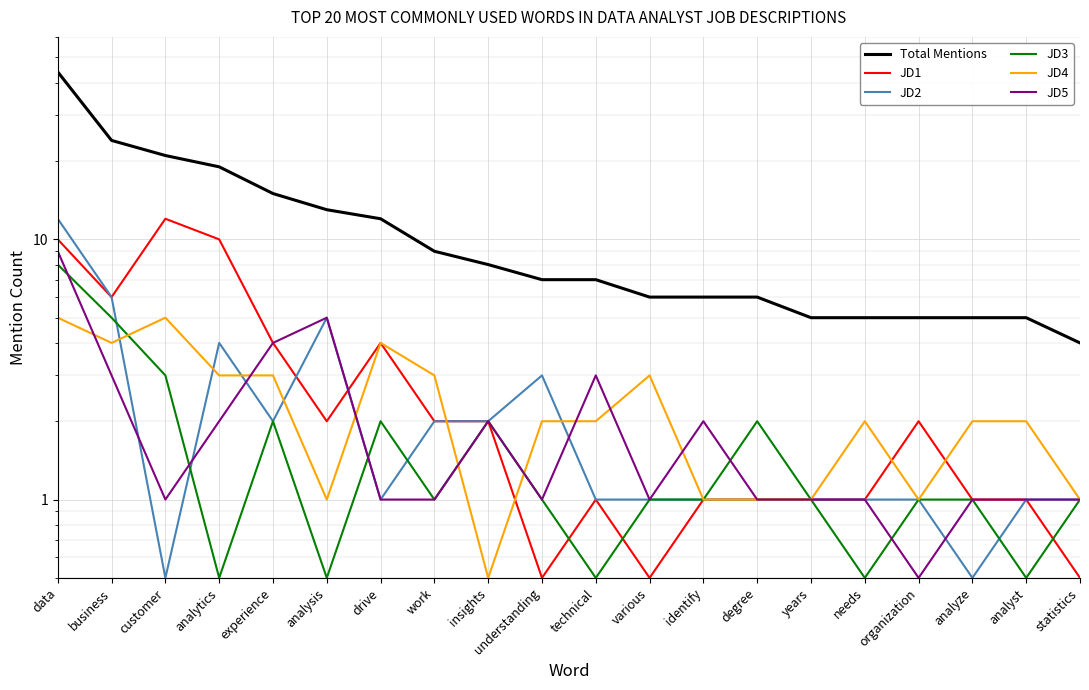

What is the label of the 5th point from the left?

experience